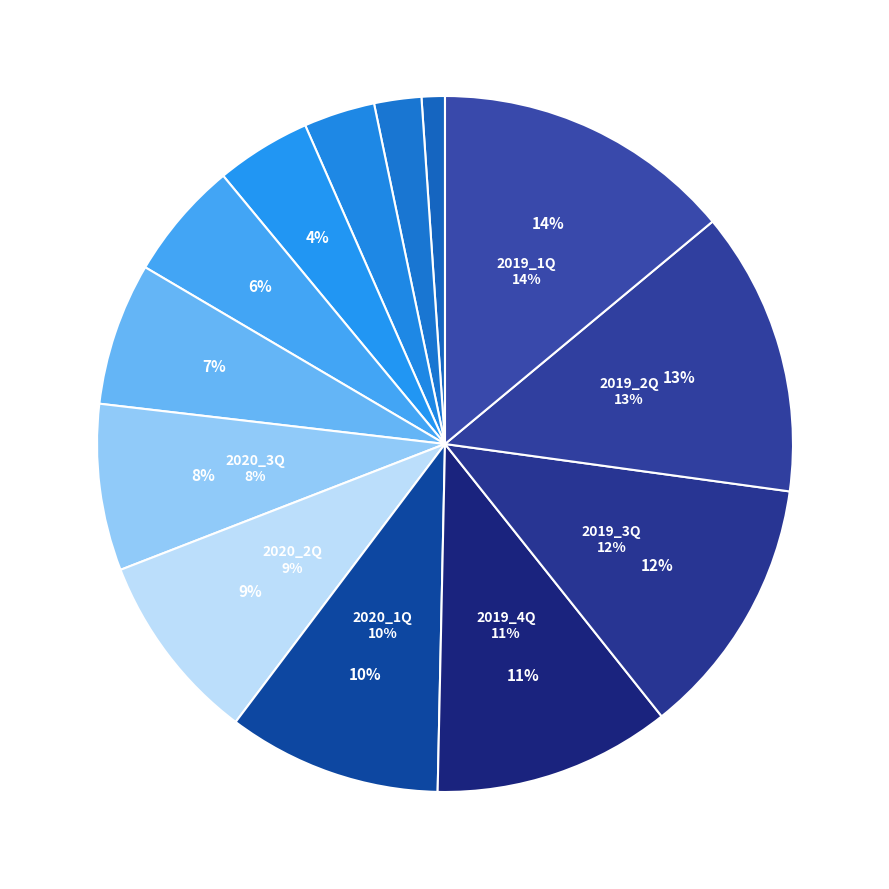

To the nearest percent, what is the difference between the 2020_1Q and 2022_1Q slice percentages?

9%